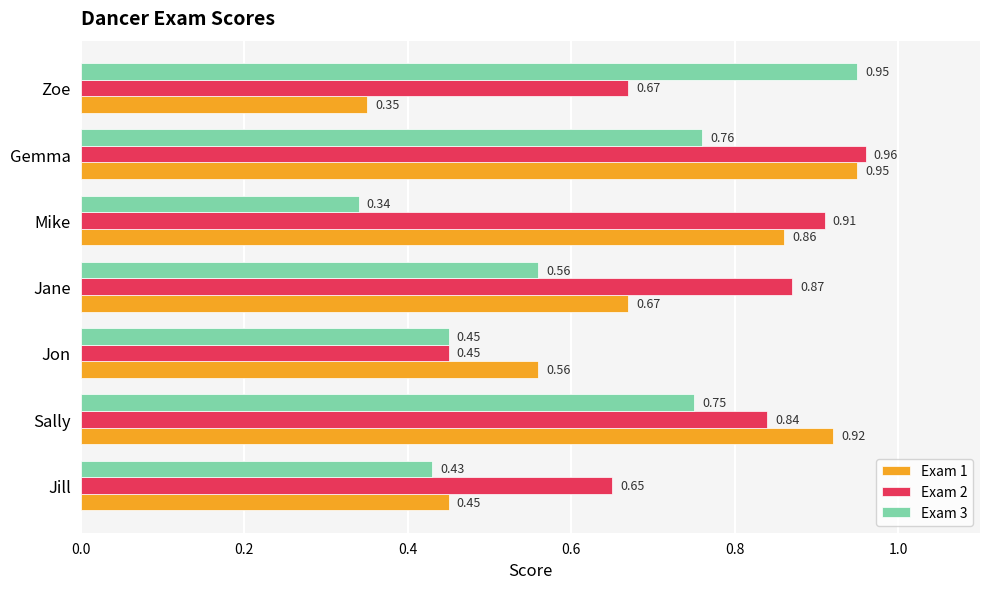

What is the total value across all series at Mike?

2.1